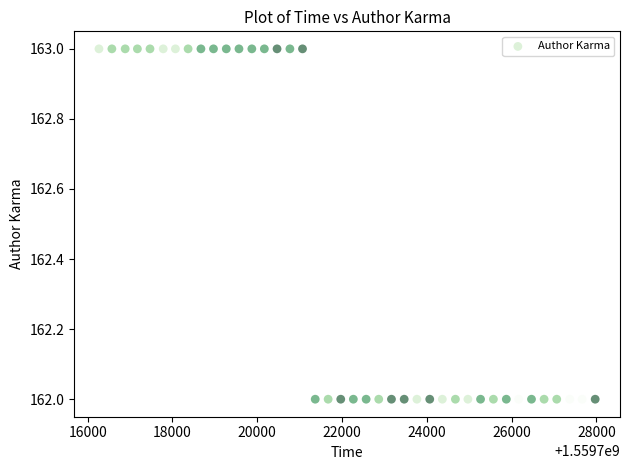

How many data points are displayed?

40